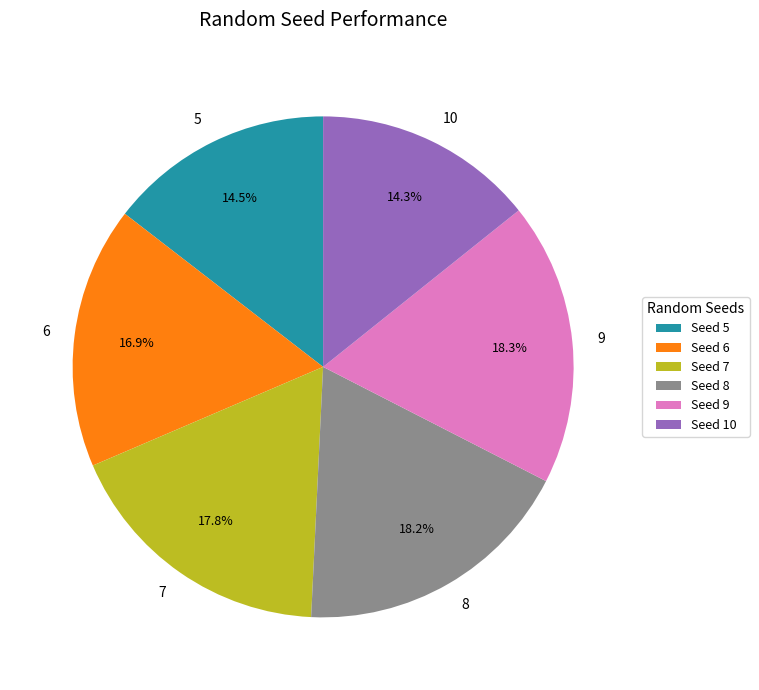

How much of the chart is everything except 10?

85.7%